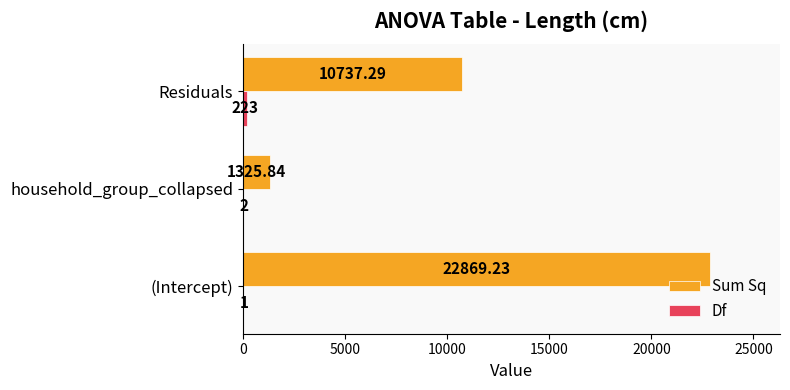

At which category is the sum across all series the highest?

(Intercept)